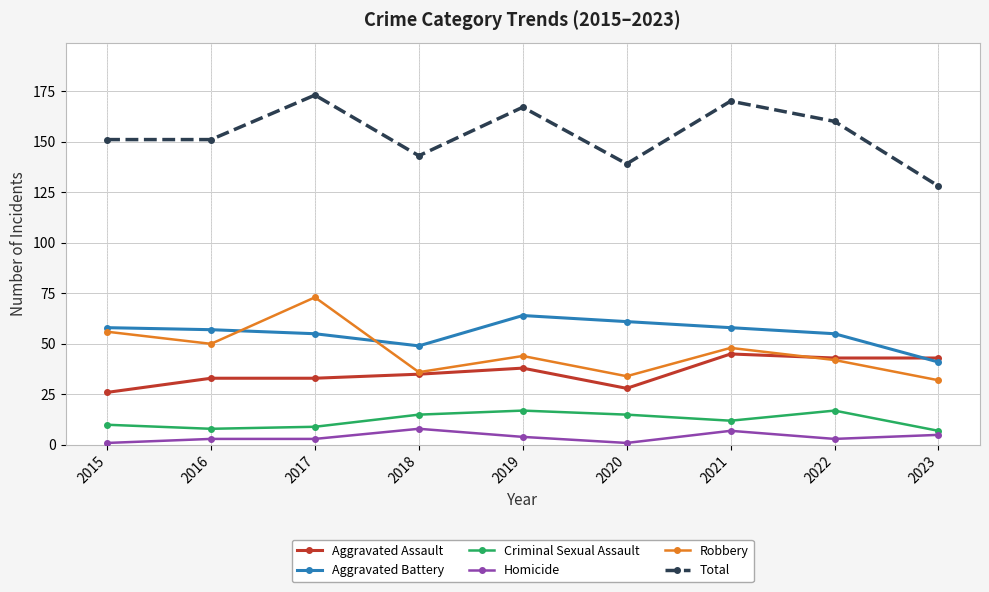

Count the number of data series in this chart.

6